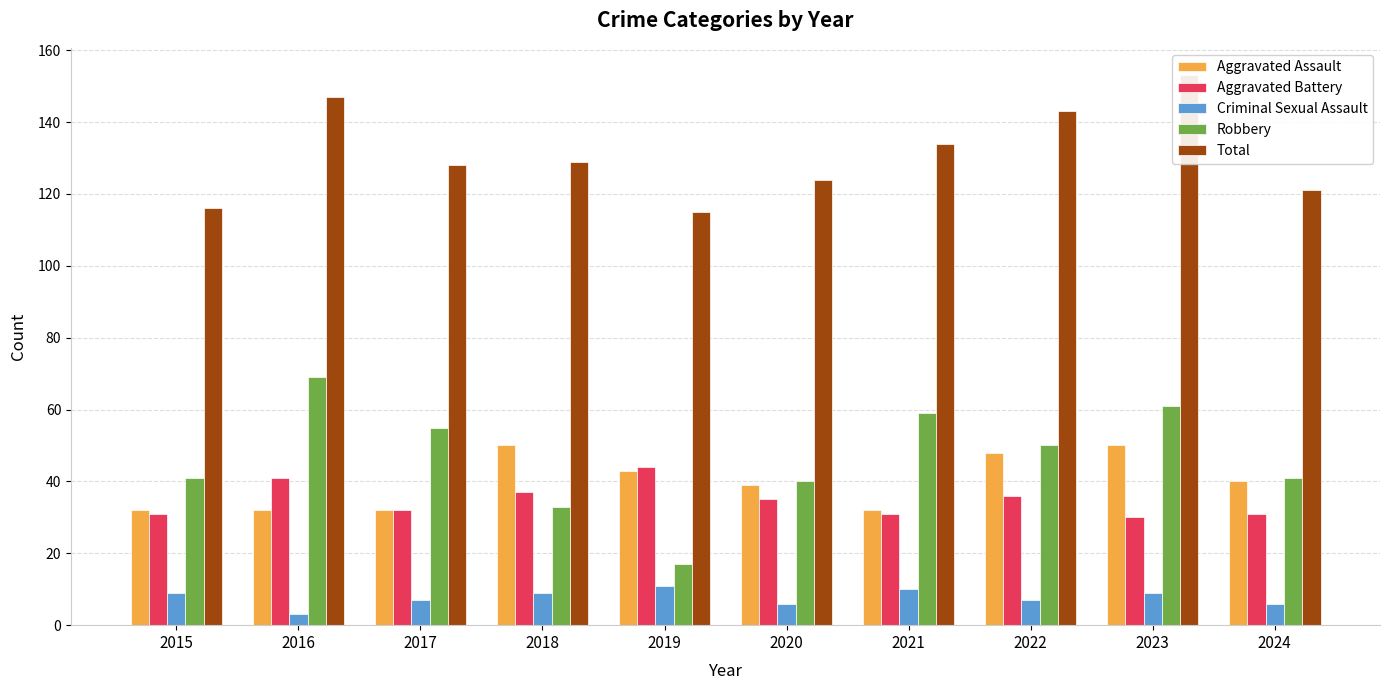

Between 2016 and 2019, which series saw the biggest shift?

Robbery